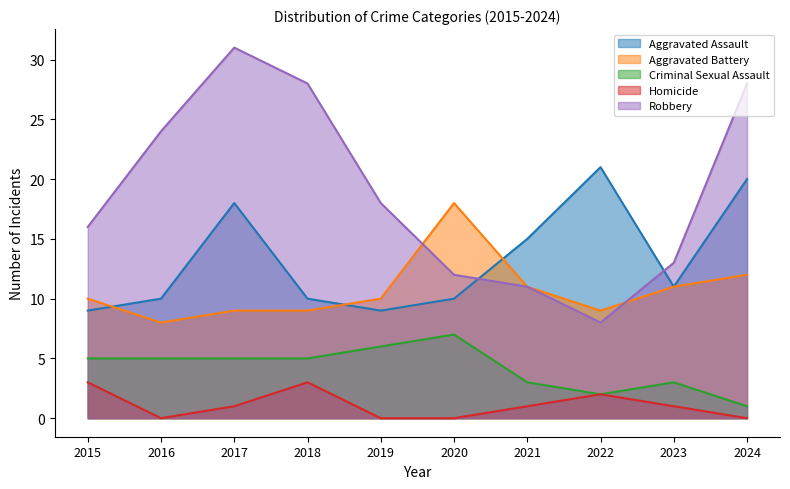

What is the value of the Homicide point at the 8th from the left?

2